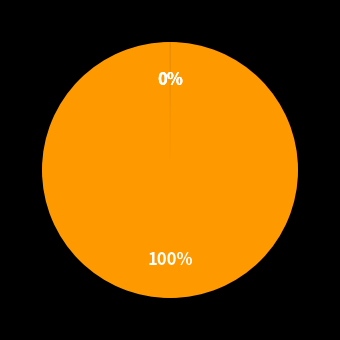

To the nearest percent, what is the difference between the largest and smallest slice percentages?

100%